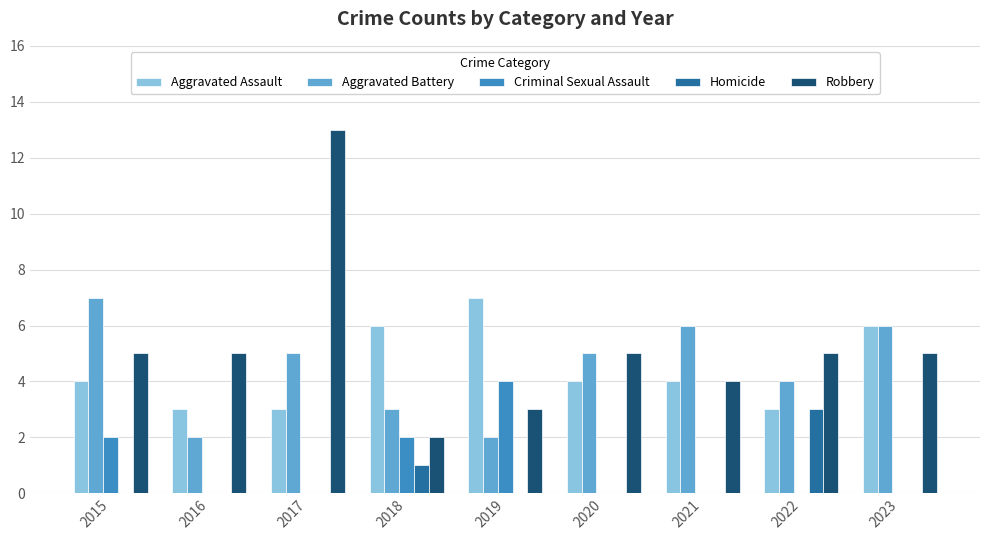

Is the value of Aggravated Assault at 2017 greater than the value of Criminal Sexual Assault at 2023?

Yes